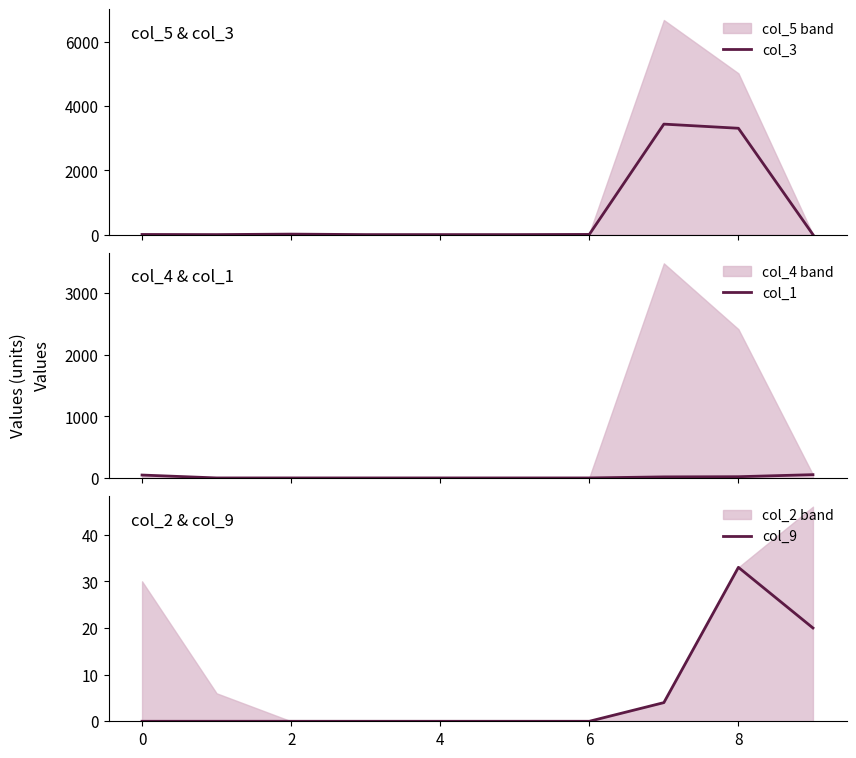

The value of col_9 at 0 is 0. True or false?

True